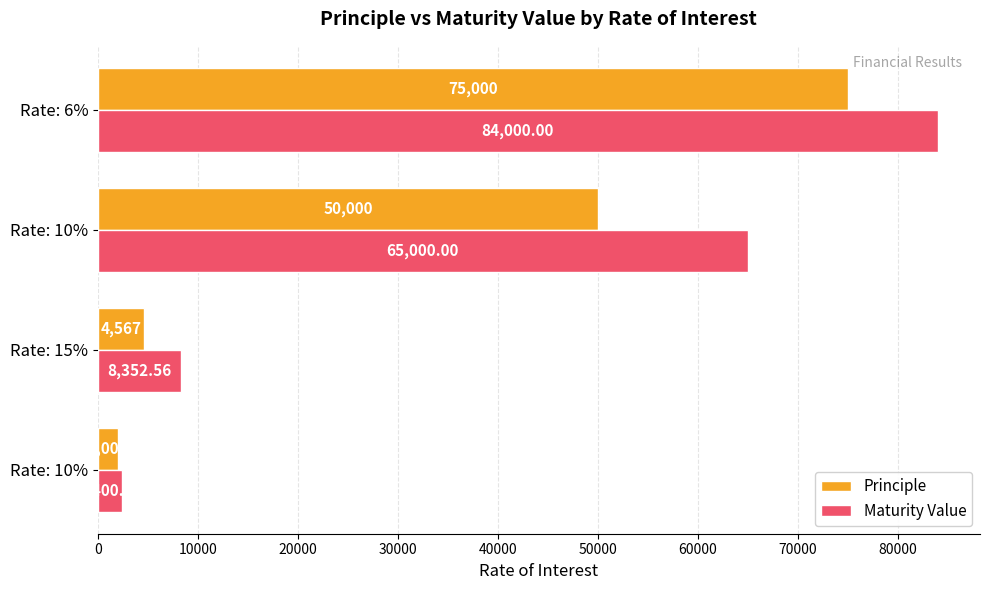

How many values in the Maturity Value series are below 65000?

2